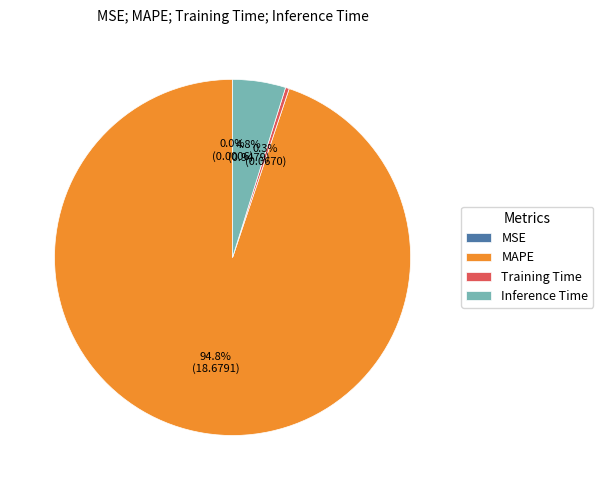

What is the majority slice?

MAPE